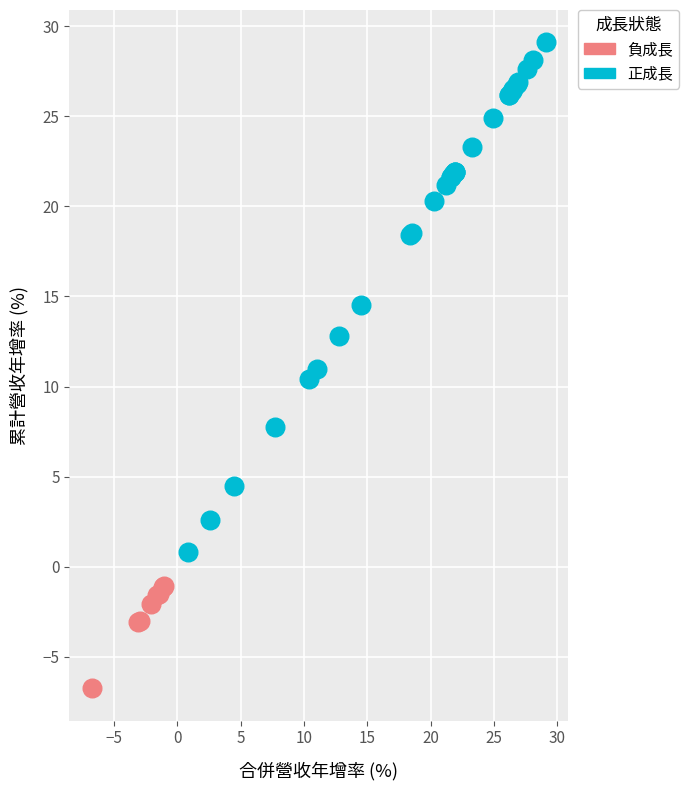

Which series contains the lowest Y value?

負成長